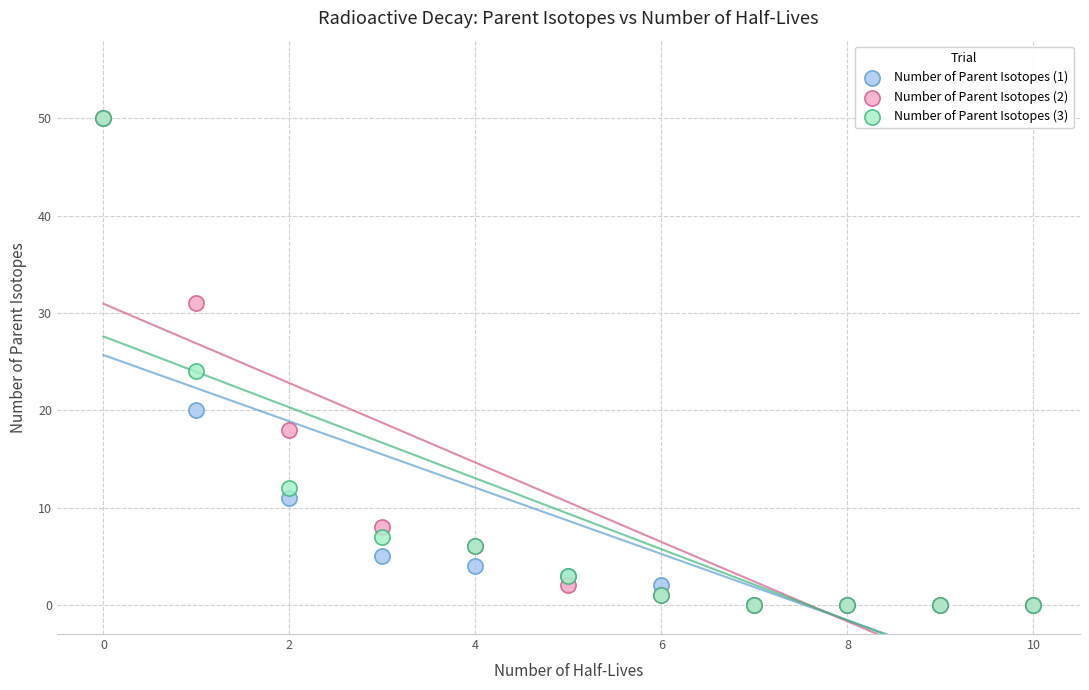

Across all series, what Y value is closest to 25?

24